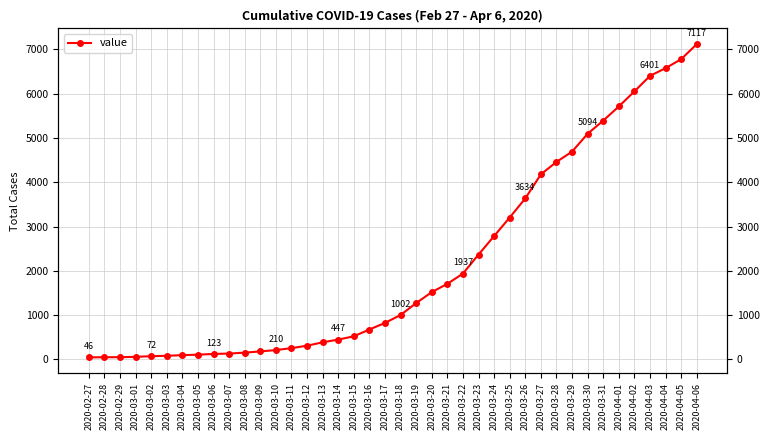

Rank the categories by value from lowest to highest.

2020-02-27, 2020-02-28, 2020-02-29, 2020-03-01, 2020-03-02, 2020-03-03, 2020-03-04, 2020-03-05, 2020-03-06, 2020-03-07, 2020-03-08, 2020-03-09, 2020-03-10, 2020-03-11, 2020-03-12, 2020-03-13, 2020-03-14, 2020-03-15, 2020-03-16, 2020-03-17, 2020-03-18, 2020-03-19, 2020-03-20, 2020-03-21, 2020-03-22, 2020-03-23, 2020-03-24, 2020-03-25, 2020-03-26, 2020-03-27, 2020-03-28, 2020-03-29, 2020-03-30, 2020-03-31, 2020-04-01, 2020-04-02, 2020-04-03, 2020-04-04, 2020-04-05, 2020-04-06